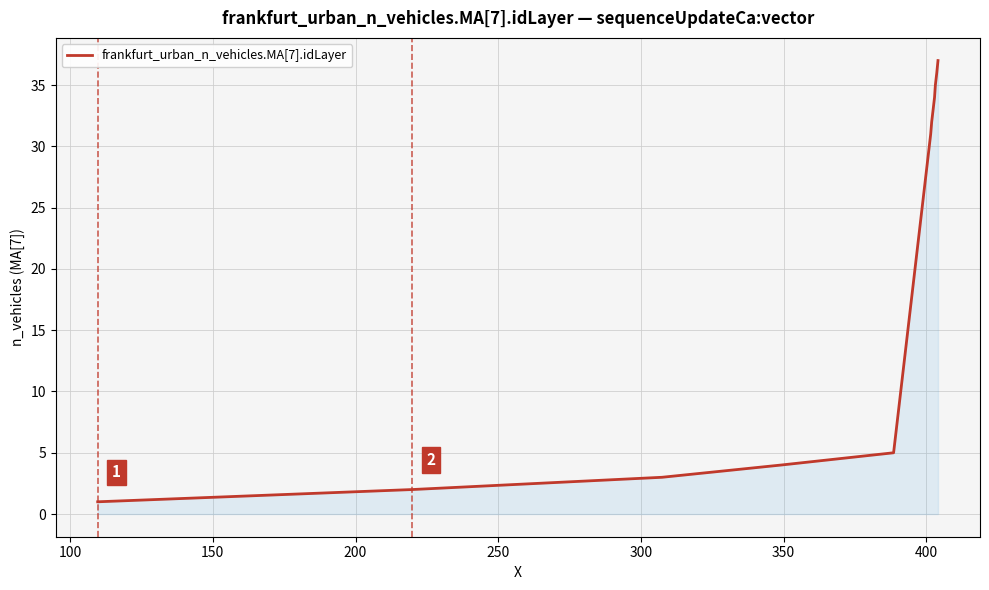

What is the maximum value shown in the chart?

37